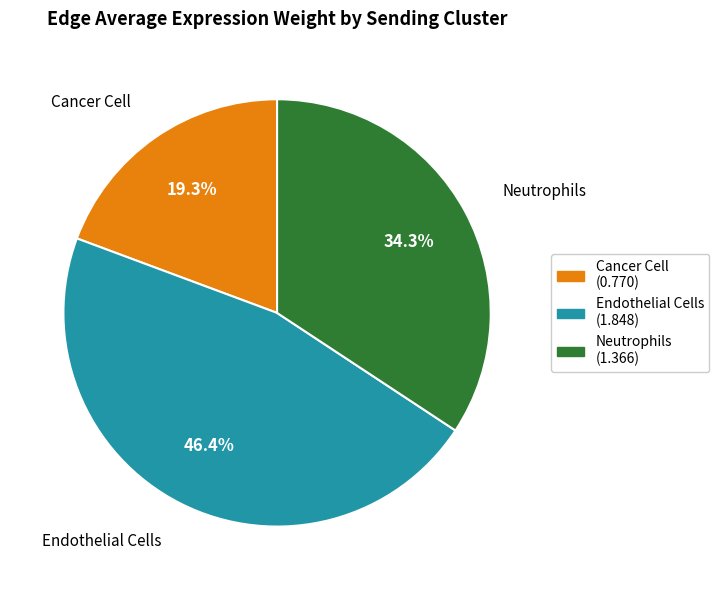

Rank the categories by value from highest to lowest.

Endothelial Cells (1.848), Neutrophils (1.366), Cancer Cell (0.770)